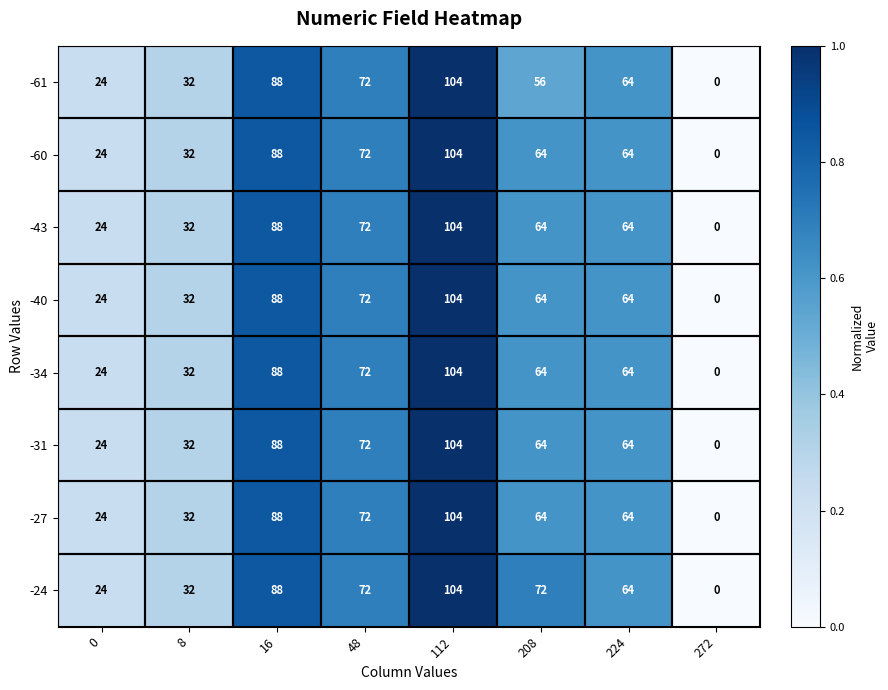

What is the average value of the -27 series?

56